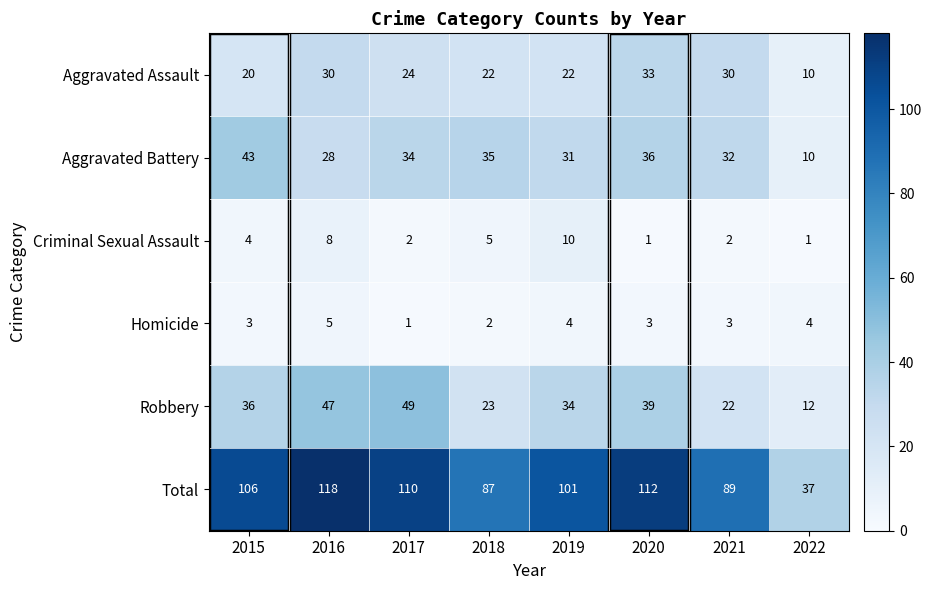

At which label does Aggravated Assault reach its peak?

2020